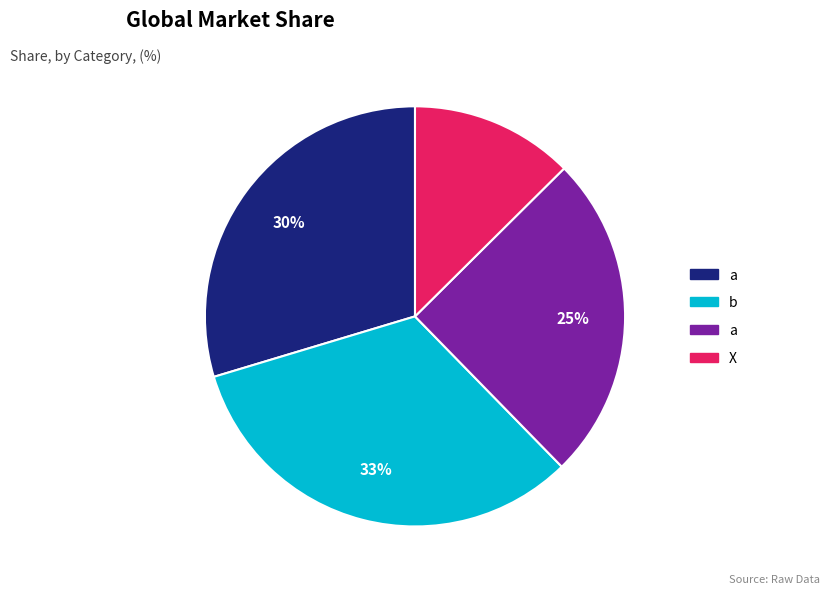

Does any single category account for the majority?

No